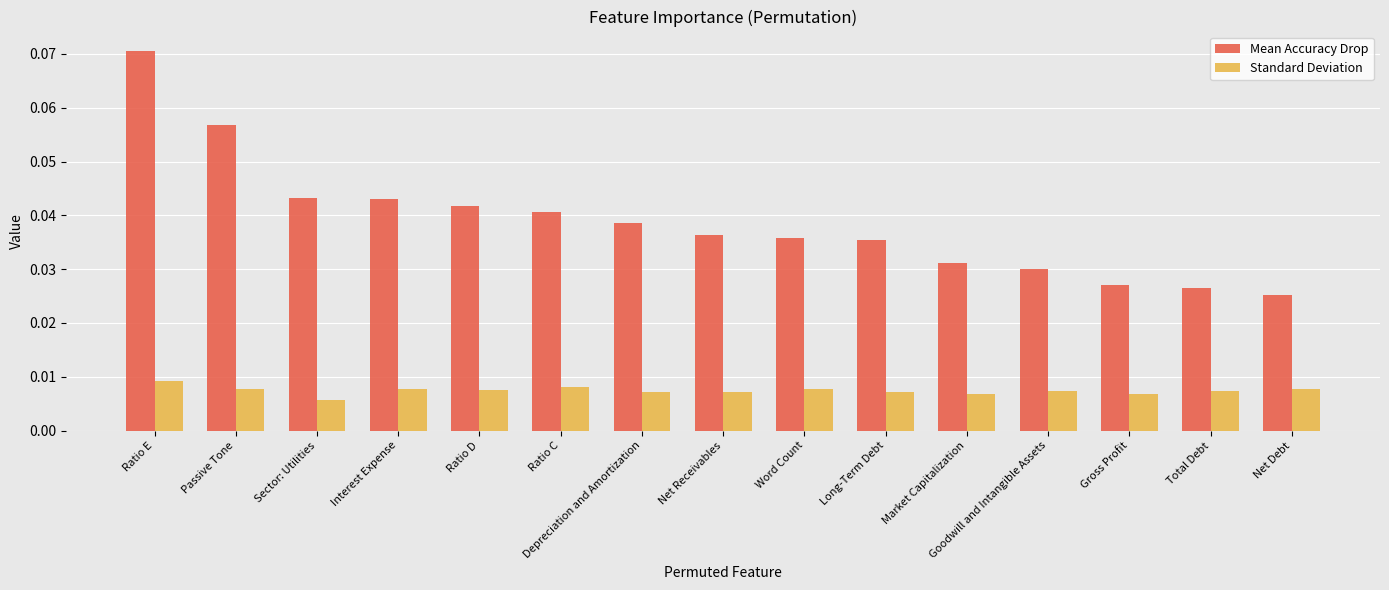

Which series has the widest spread of values?

Mean Accuracy Drop